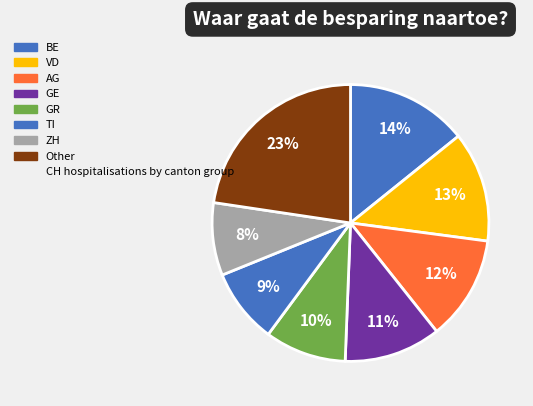

Count the number of slices in the pie.

8